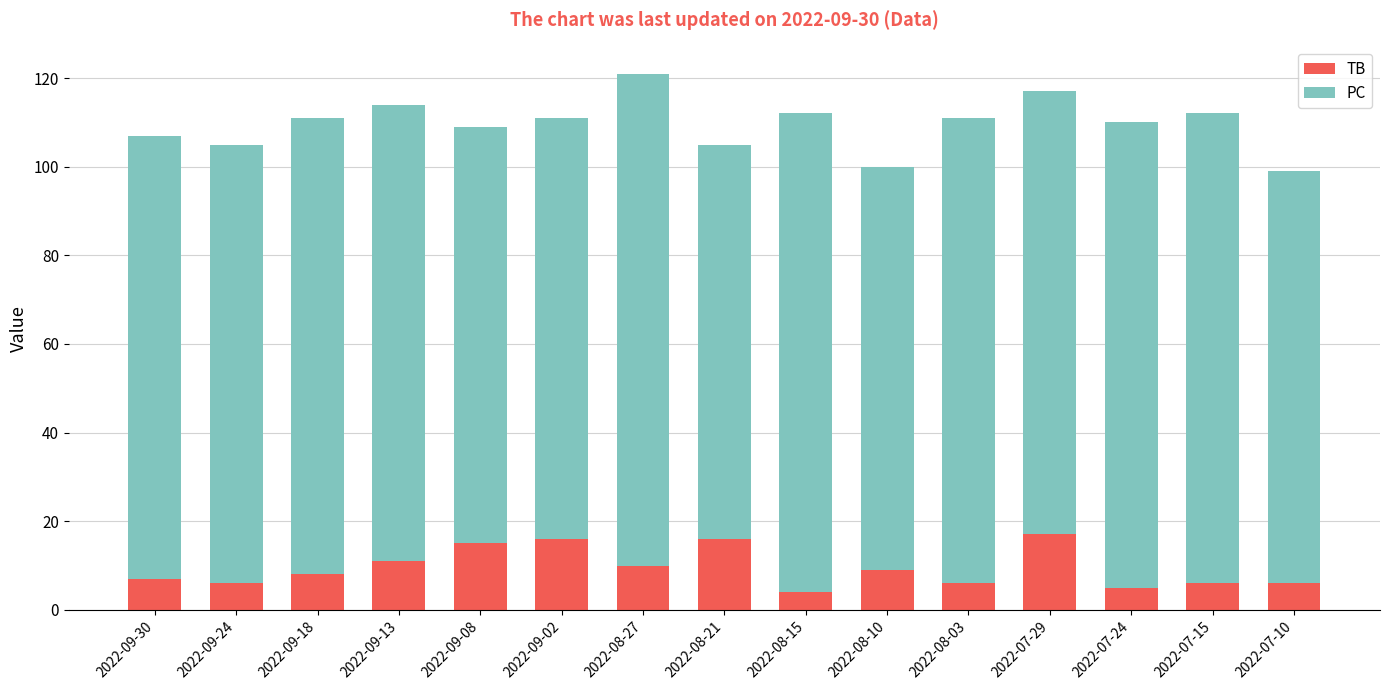

What are all the series names shown in the legend?

TB, PC